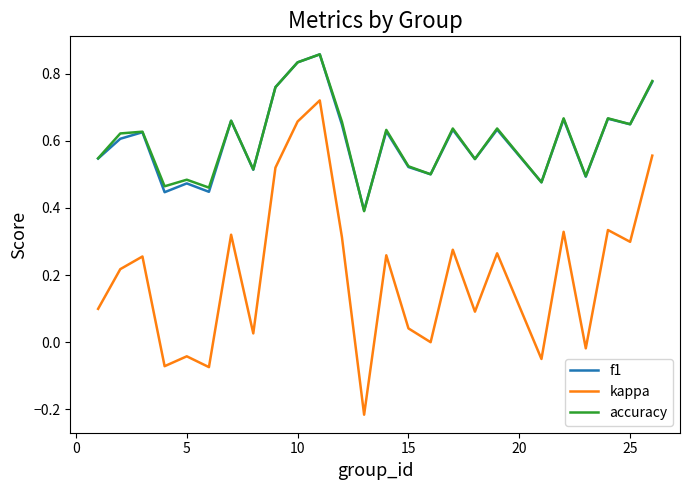

Which series has the largest range (max minus min)?

kappa